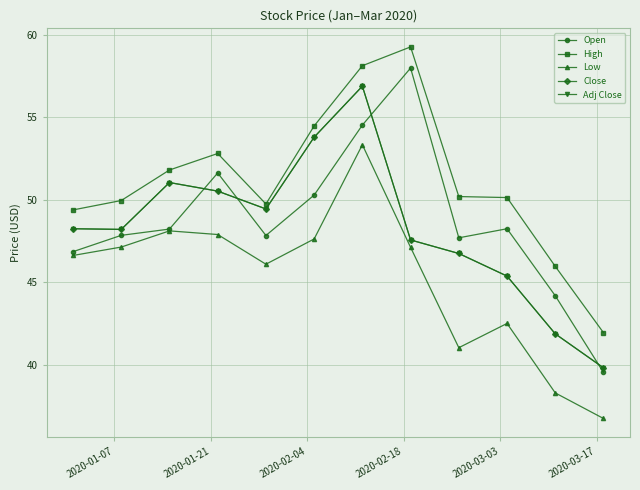

List the series in order of their peak value, lowest first.

Low, Close, Adj Close, Open, High